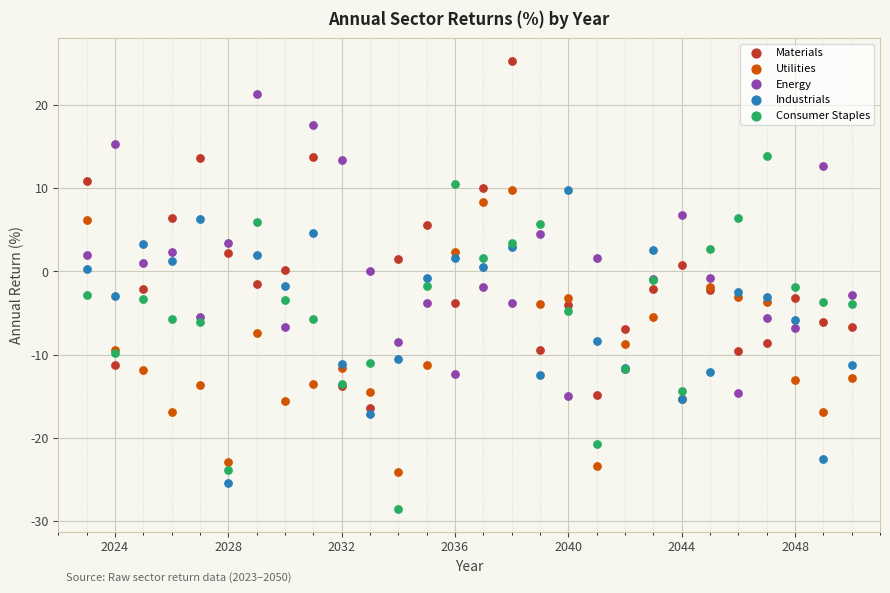

Which series contains the highest Y value?

Materials